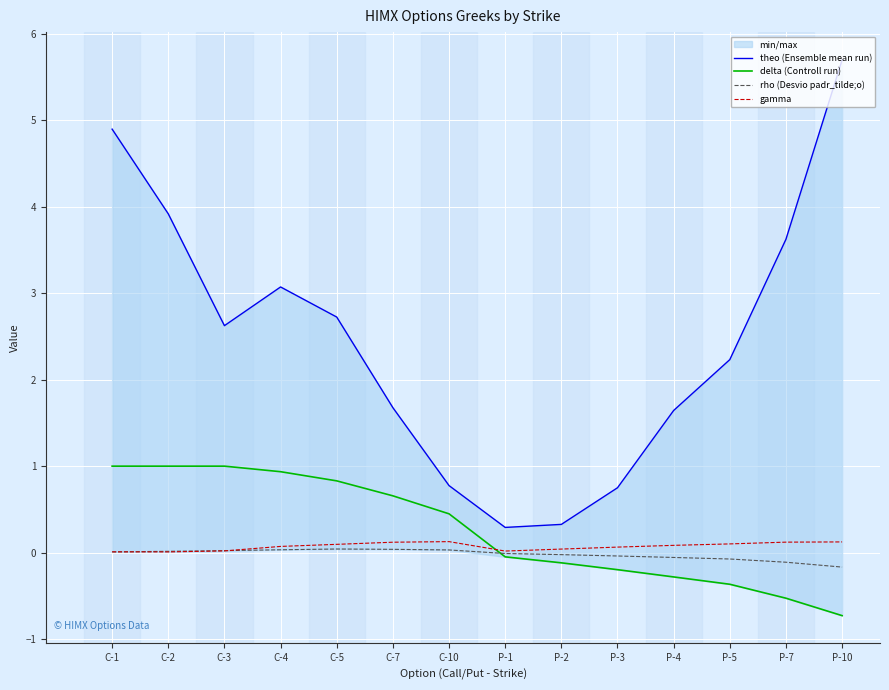

Where is theo (Ensemble mean run) nearest to the value 2?

P-5